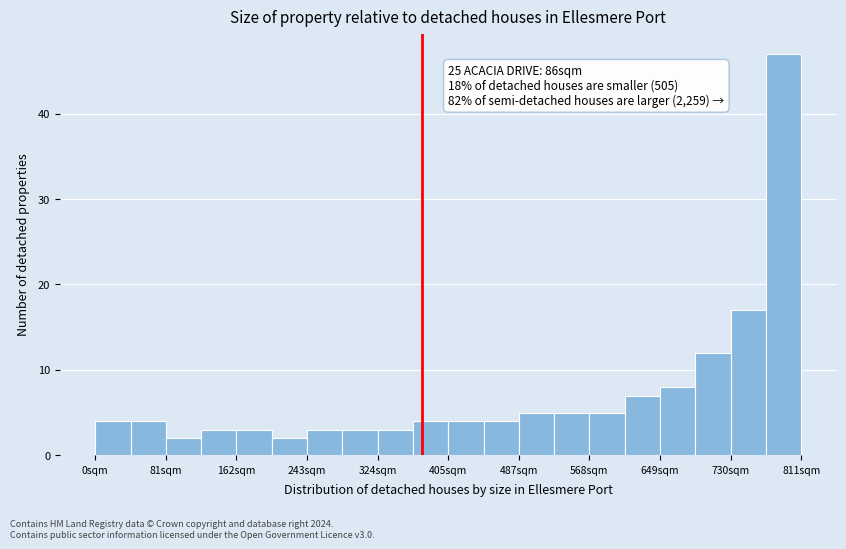

Which range on the x-axis has the tallest bar?

770 to 810